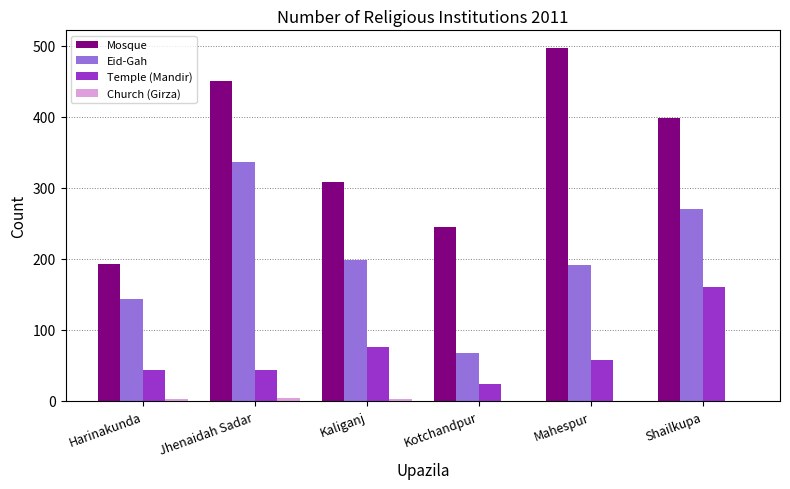

What is the total value across all series at Harinakunda?

382